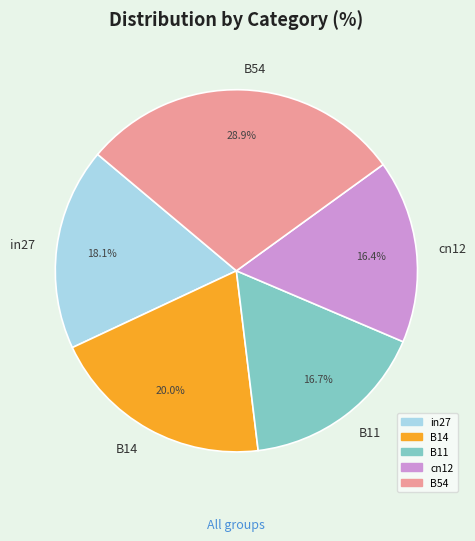

How many slices are in this pie chart?

5